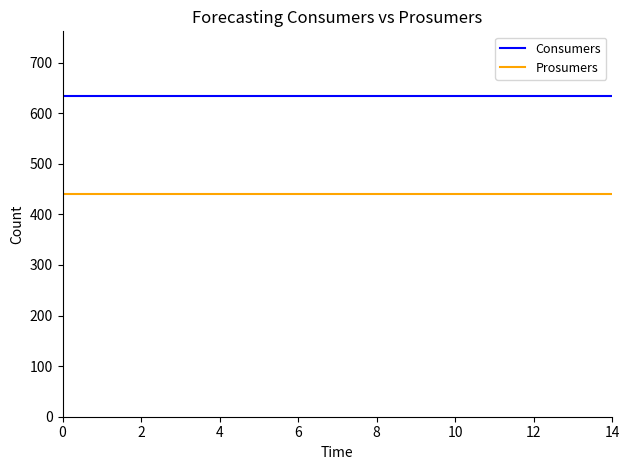

Reading left to right, extract all data points from this chart.

Consumers: 635	635	635	635	635	635	635	635	635	635	635	635	635	635	635
Prosumers: 440	440	440	440	440	440	440	440	440	440	440	440	440	440	440